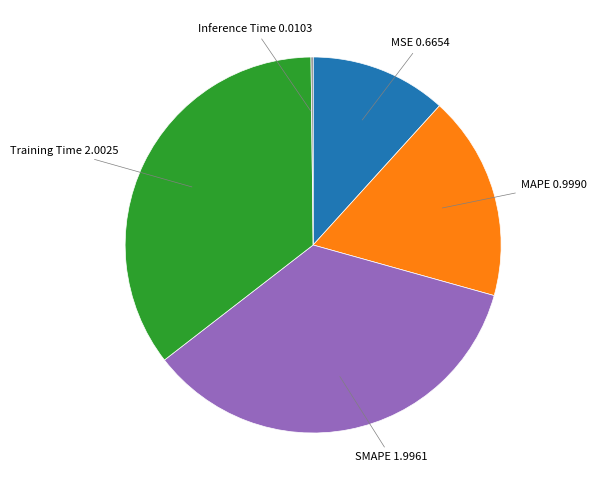

Does any single category account for the majority?

No